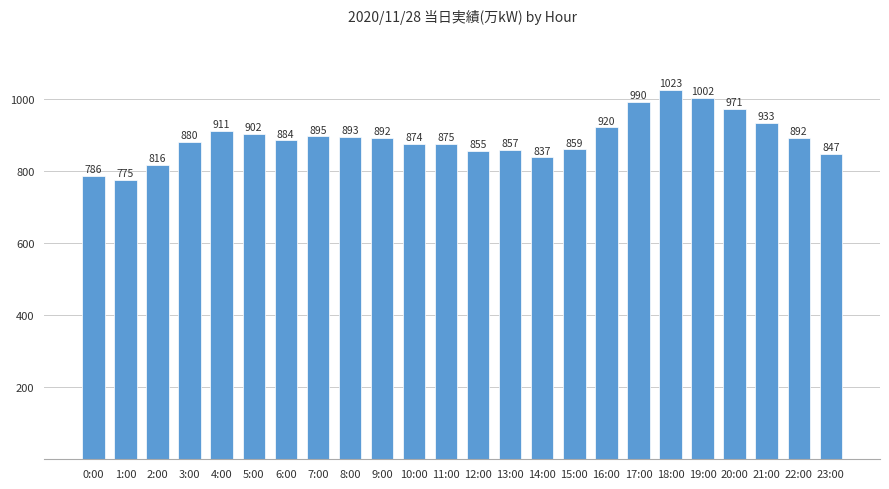

Reading right to left, transcribe all the data shown in this chart.

23:00=847	22:00=892	21:00=933	20:00=971	19:00=1002	18:00=1023	17:00=990	16:00=920	15:00=859	14:00=837	13:00=857	12:00=855	11:00=875	10:00=874	9:00=892	8:00=893	7:00=895	6:00=884	5:00=902	4:00=911	3:00=880	2:00=816	1:00=775	0:00=786